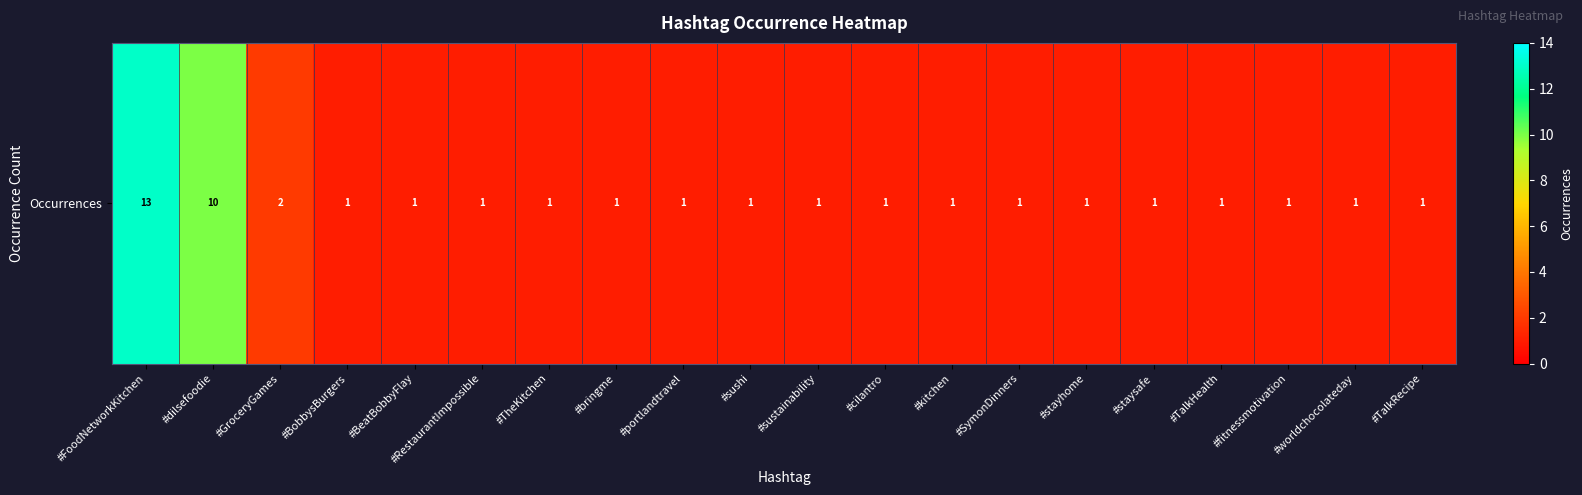

Reading left to right, list all the values displayed in this chart.

13	10	2	1	1	1	1	1	1	1	1	1	1	1	1	1	1	1	1	1